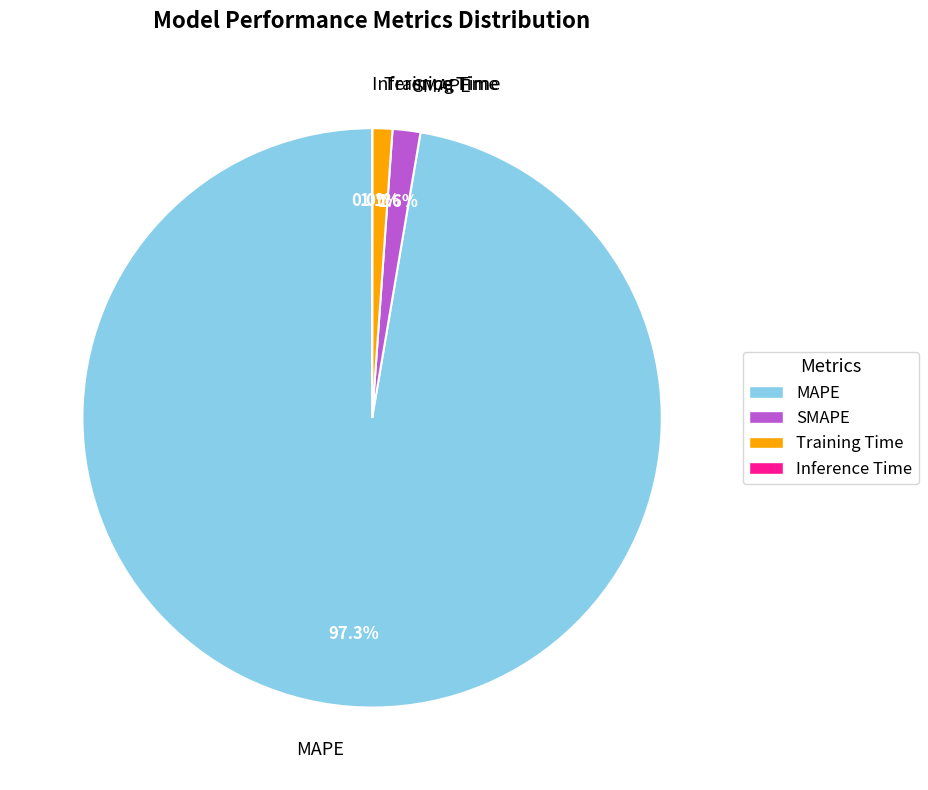

What percentage is NOT represented by MAPE?

2.7%